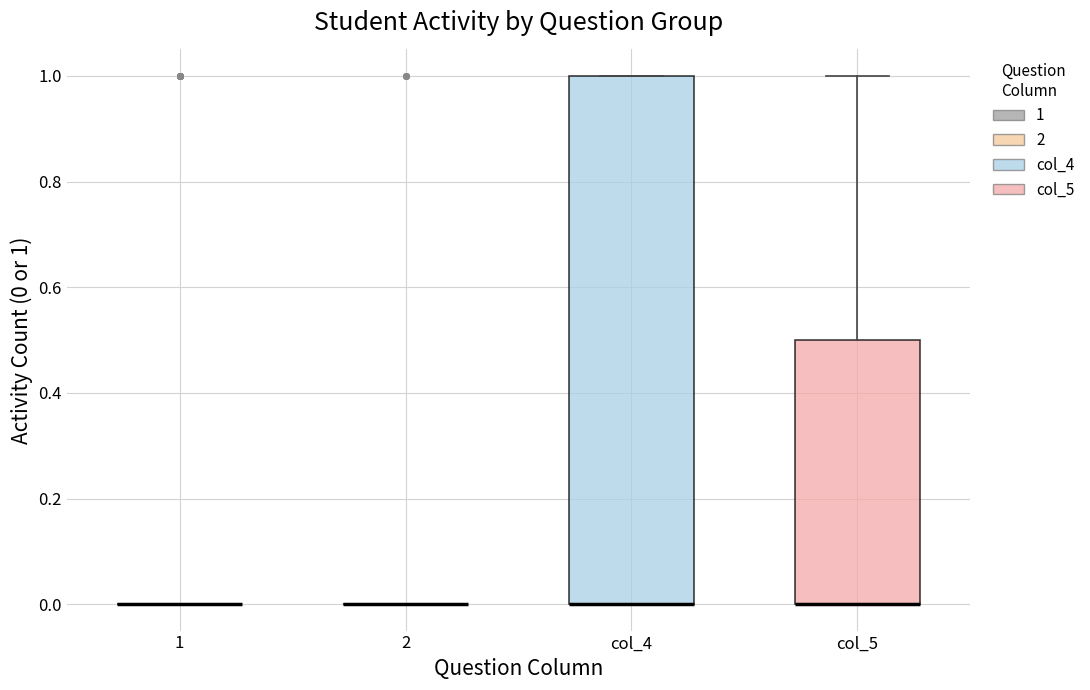

Where is the lower edge of the box for col_4 on the y-axis? The values are not printed on the chart, so give them approximately, as read against the axis.

0.0